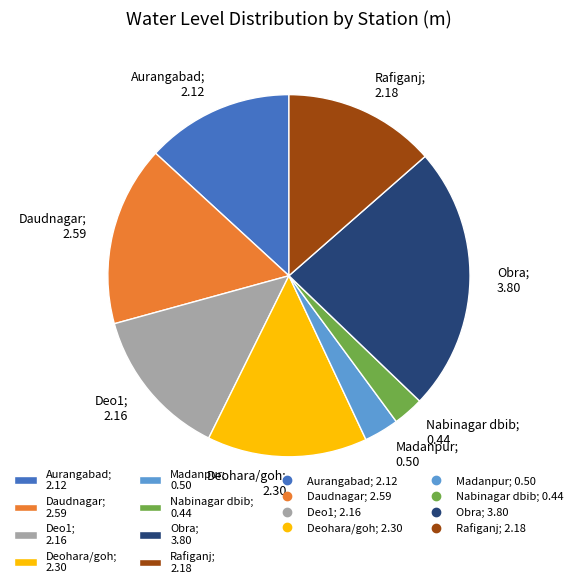

Is there a majority slice in this chart?

No